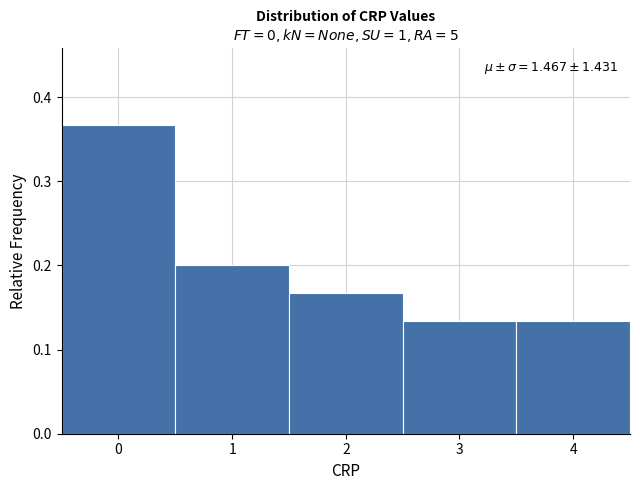

Over which range of the x-axis is the bar tallest?

-0.5 to 0.5